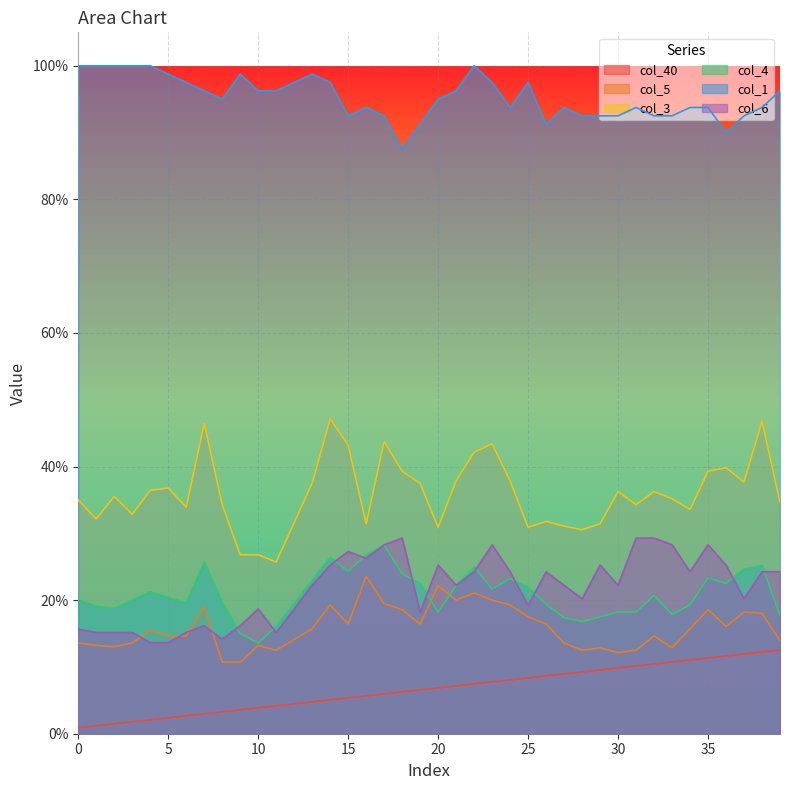

Is the value of col_3 at 18 greater than the value of col_5 at 31?

Yes